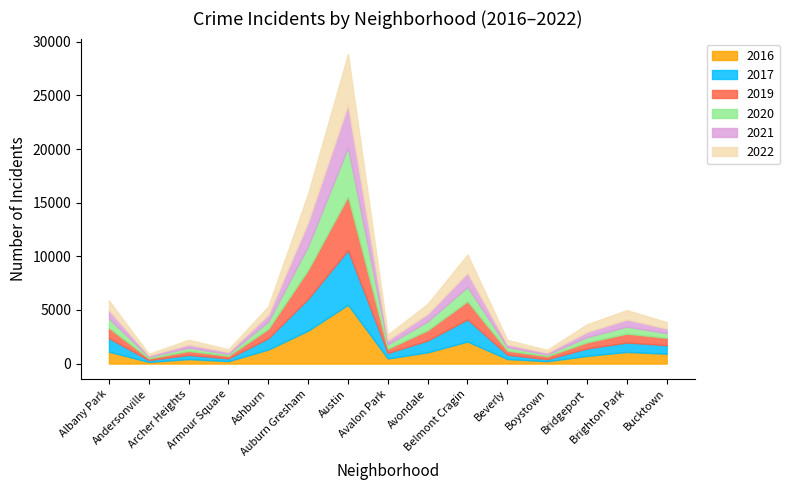

What is the label of the 6th point from the left?

Auburn Gresham